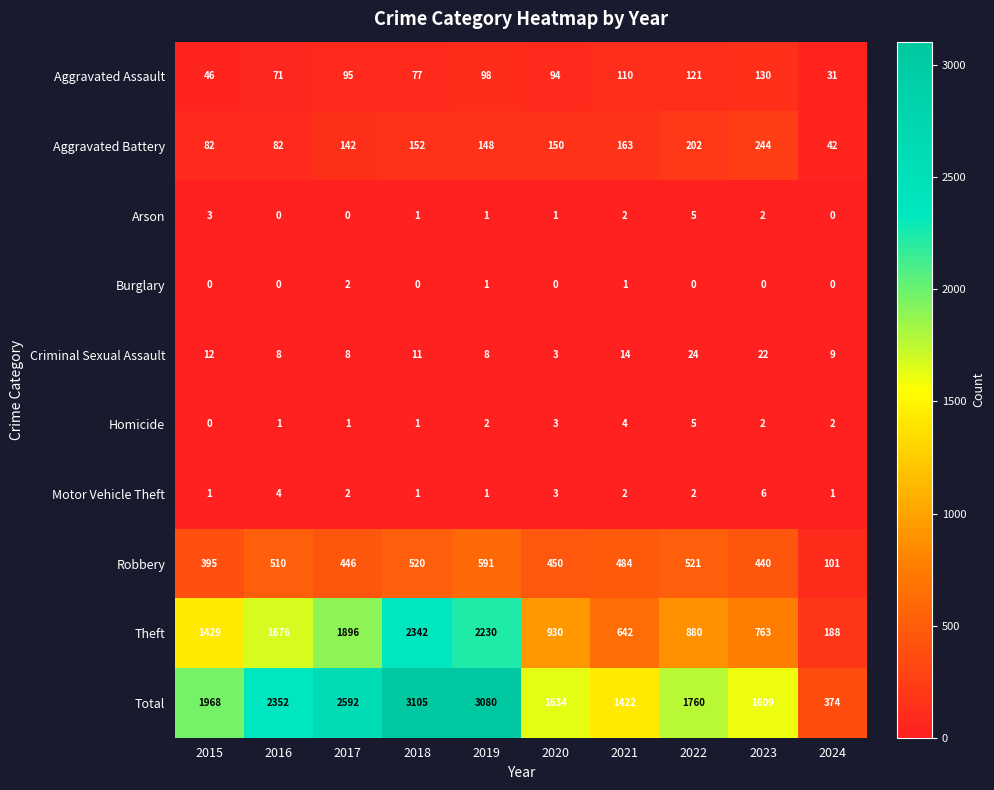

How many categories are shown in the chart?

10